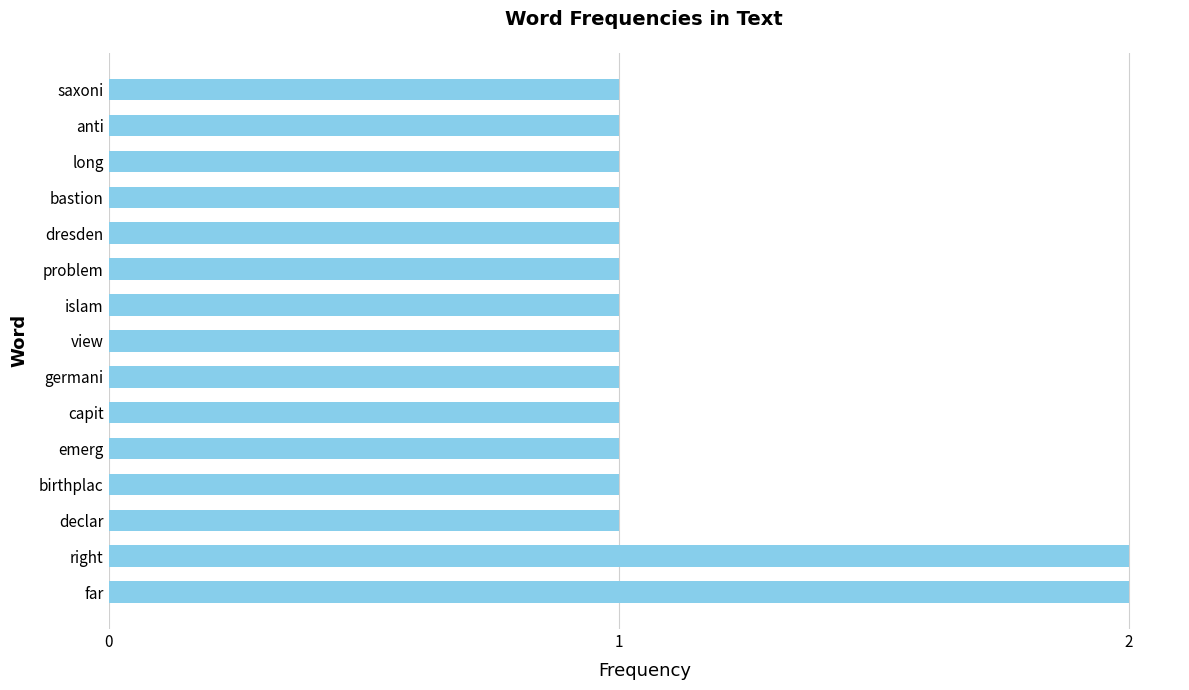

Reading bottom to top, transcribe all the data shown in this chart.

far=2	right=2	declar=1	birthplac=1	emerg=1	capit=1	germani=1	view=1	islam=1	problem=1	dresden=1	bastion=1	long=1	anti=1	saxoni=1